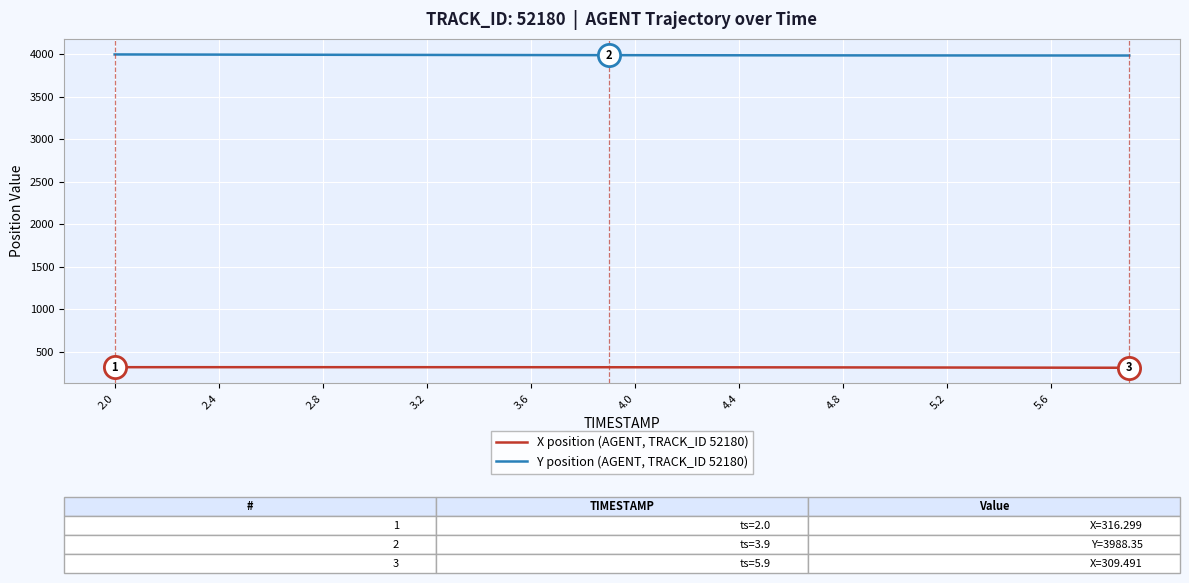

What is the difference between the maximum and minimum values in the X position (AGENT, TRACK_ID 52180) series?

6.9